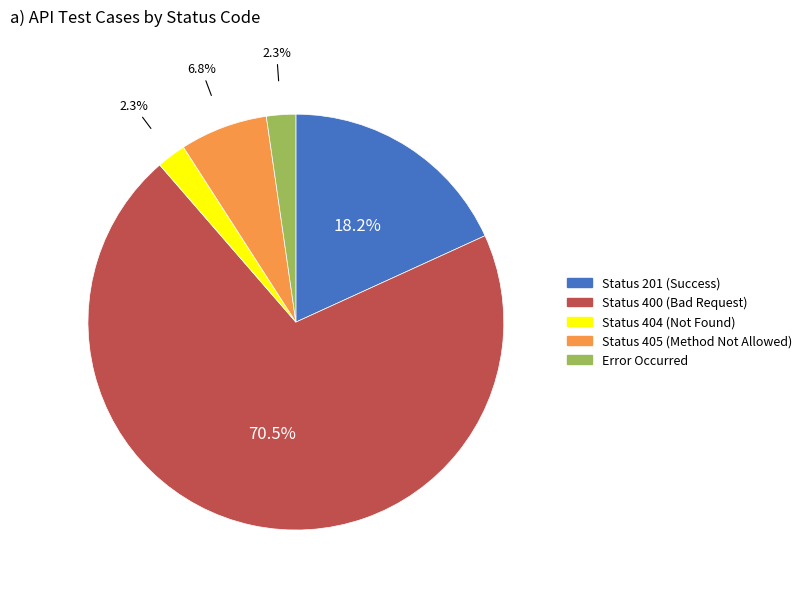

Combined, what portion of the pie is Error Occurred and Status 405 (Method Not Allowed)?

9.1%